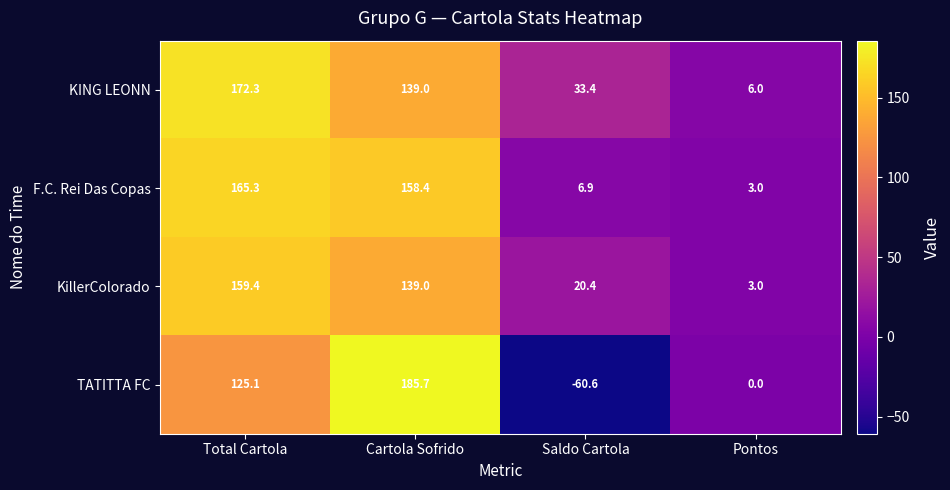

At which label does F.C. Rei Das Copas first exceed 158?

Total Cartola